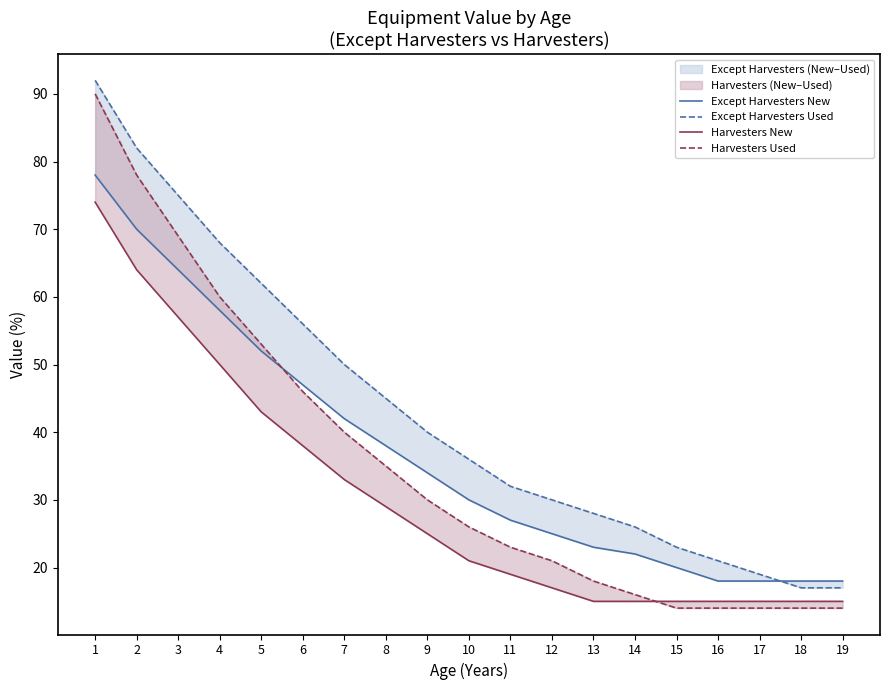

Which series has the largest total across all categories?

Except Harvesters Used